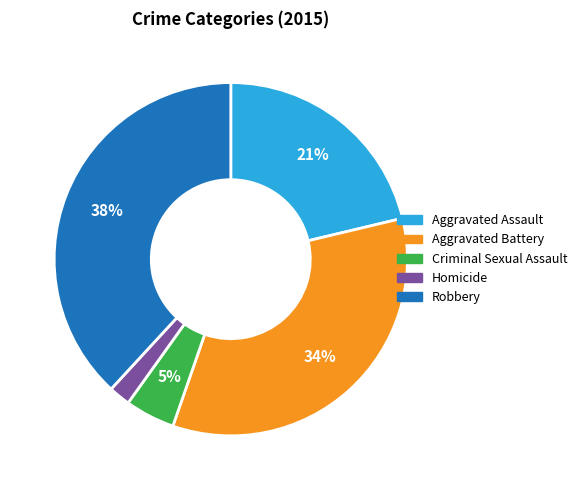

To the nearest percent, what is the difference between the Homicide and Criminal Sexual Assault slice percentages?

3%